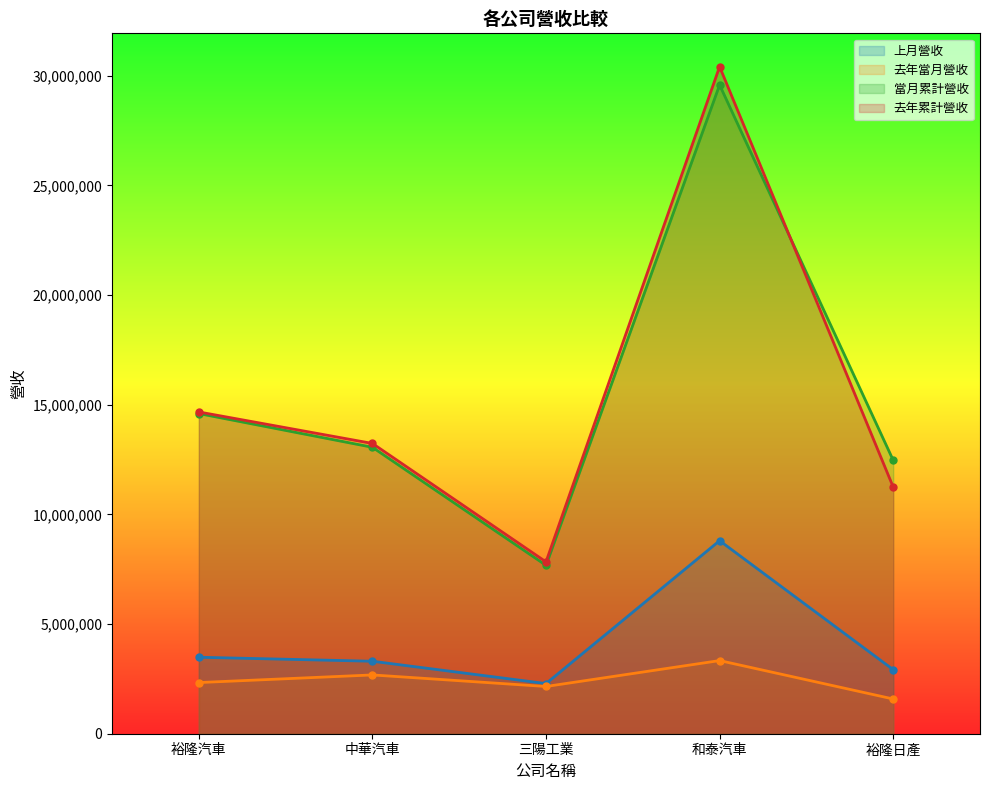

How many data points in 當月累計營收 are less than 13058718?

2